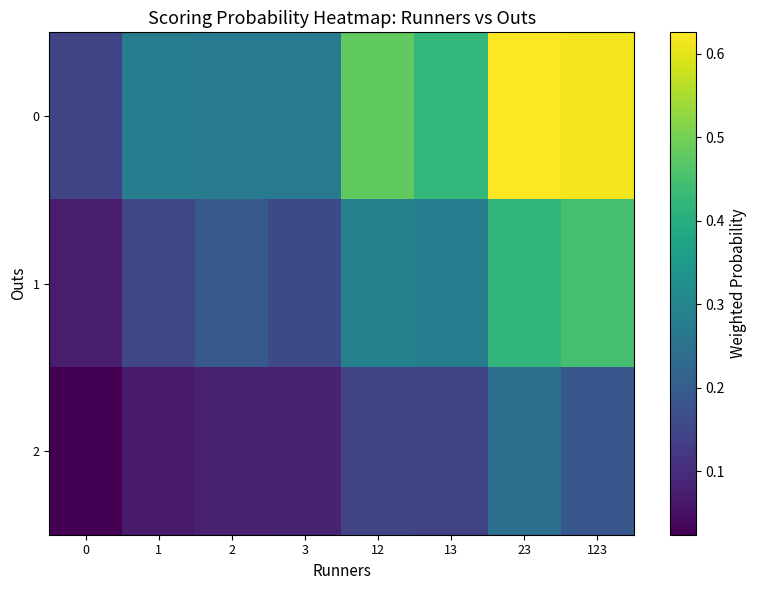

Reading left to right, transcribe all the data shown in this chart.

0: 0=0.1	1=0.3	2=0.3	3=0.3	12=0.5	13=0.4	23=0.6	123=0.6
1: 0=0.1	1=0.2	2=0.2	3=0.2	12=0.3	13=0.3	23=0.4	123=0.4
2: 0=0.0	1=0.1	2=0.1	3=0.1	12=0.1	13=0.1	23=0.2	123=0.2